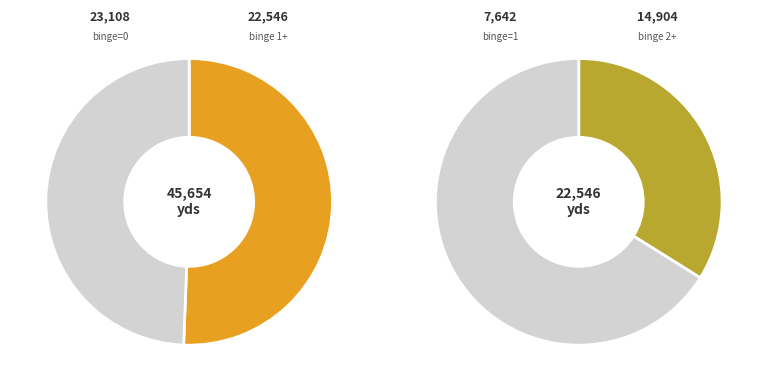

Is there any slice that represents more than half of the pie?

Yes